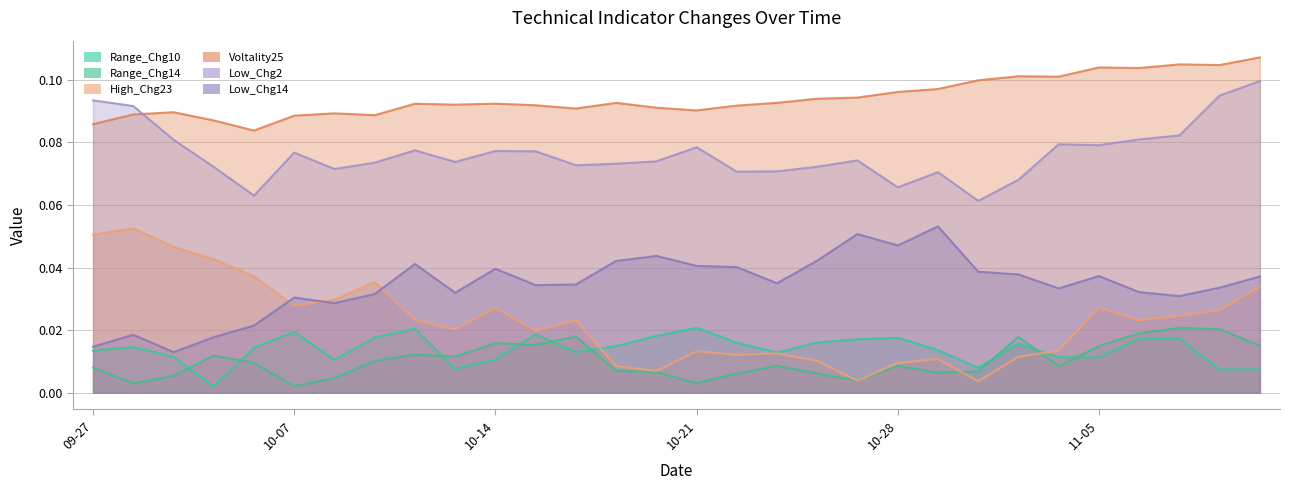

How many interior local peaks does the Range_Chg14 series have?

8